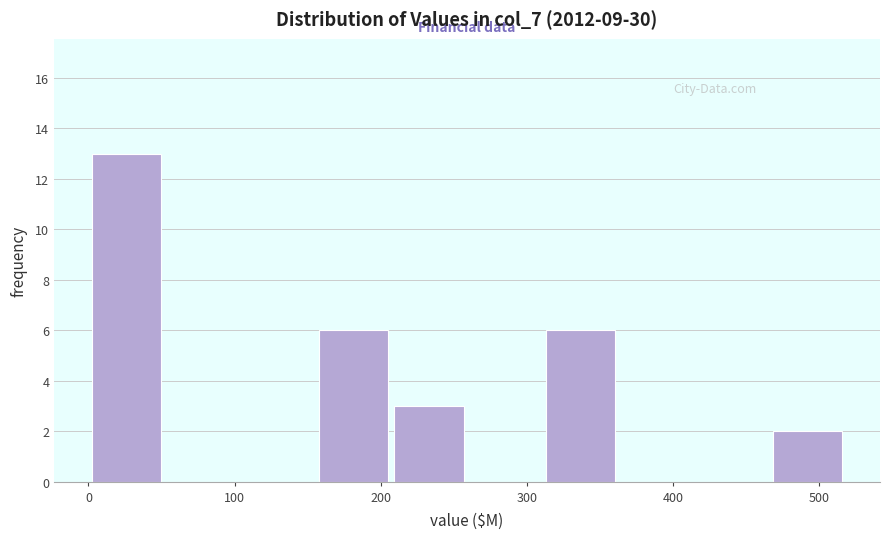

Reading left to right, transcribe this chart: for each bar, give the range it covers on the x-axis and its height. Neither the bar edges nor the heights are printed on the chart, so give them approximately, as read against the axes.

0 to 50: 13
50 to 100: 0
100 to 160: 0
160 to 210: 6
210 to 260: 3
260 to 310: 0
310 to 360: 6
360 to 410: 0
410 to 470: 0
470 to 520: 2